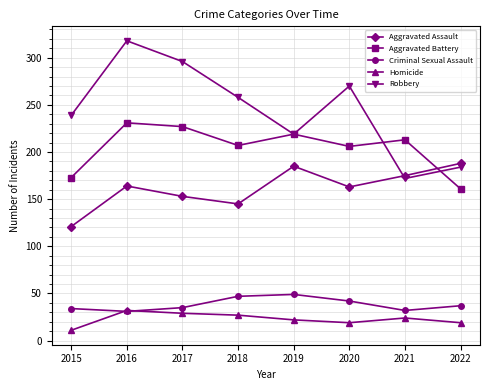

After their last crossing, which series has the higher values: Aggravated Assault or Aggravated Battery?

Aggravated Assault